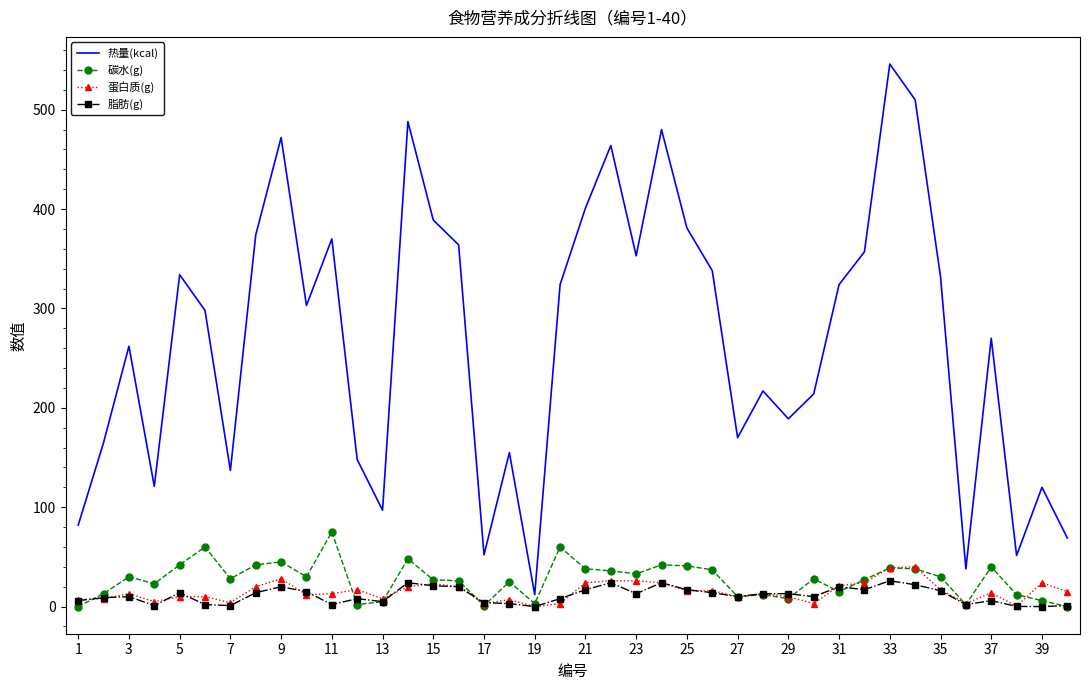

Rank the series by their maximum value, from highest to lowest.

热量(kcal), 碳水(g), 蛋白质(g), 脂肪(g)